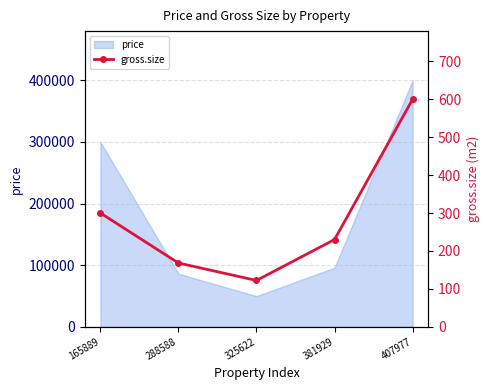

List the labels in order of value, smallest first.

325622, 288588, 381929, 165889, 407977